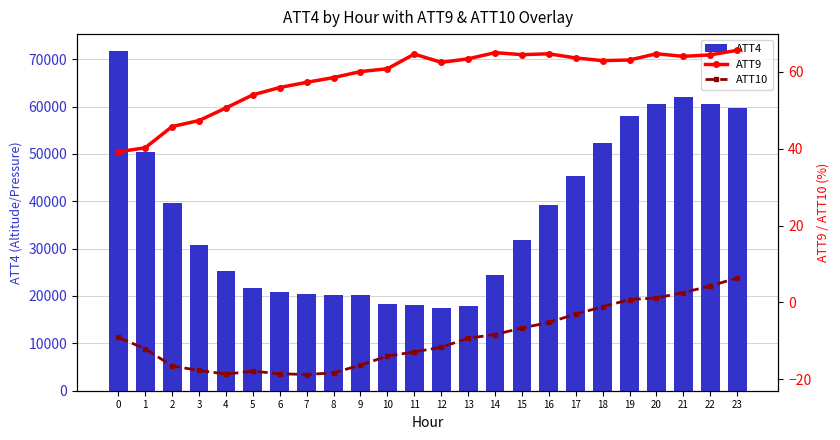

List the series in order of their peak value, lowest first.

ATT10, ATT9, ATT4